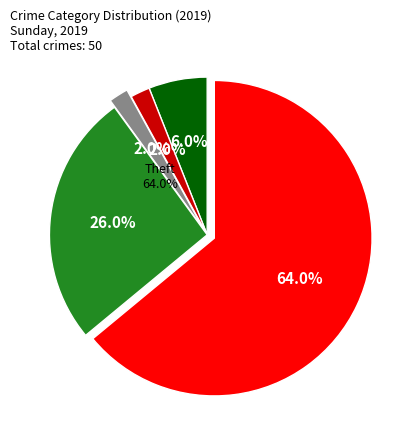

Is there a majority slice in this chart?

Yes